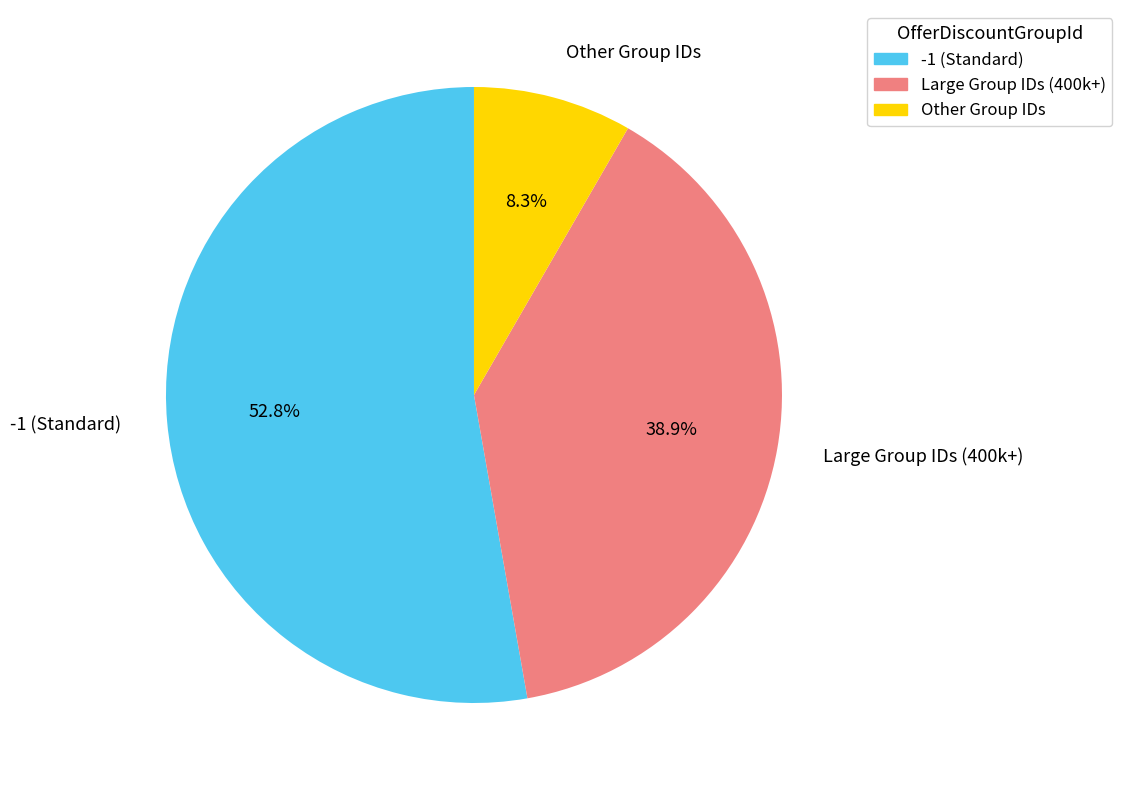

Does any single category account for the majority?

Yes